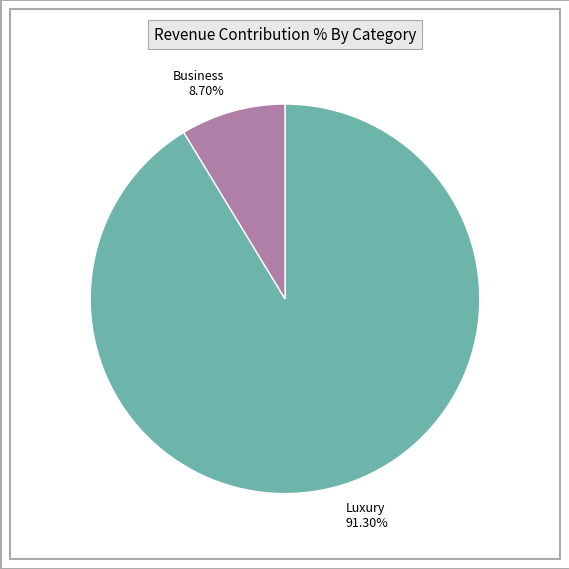

Does Luxury 91.30% represent more than half of the total?

Yes